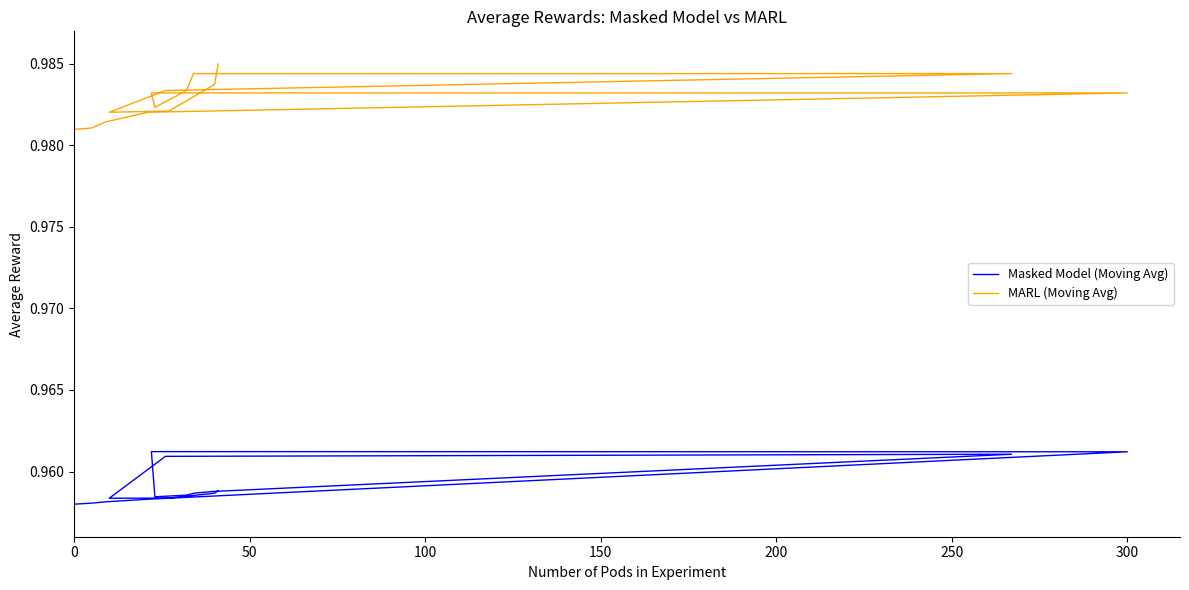

True or false: MARL (Moving Avg) and Masked Model (Moving Avg) cross at least once.

False